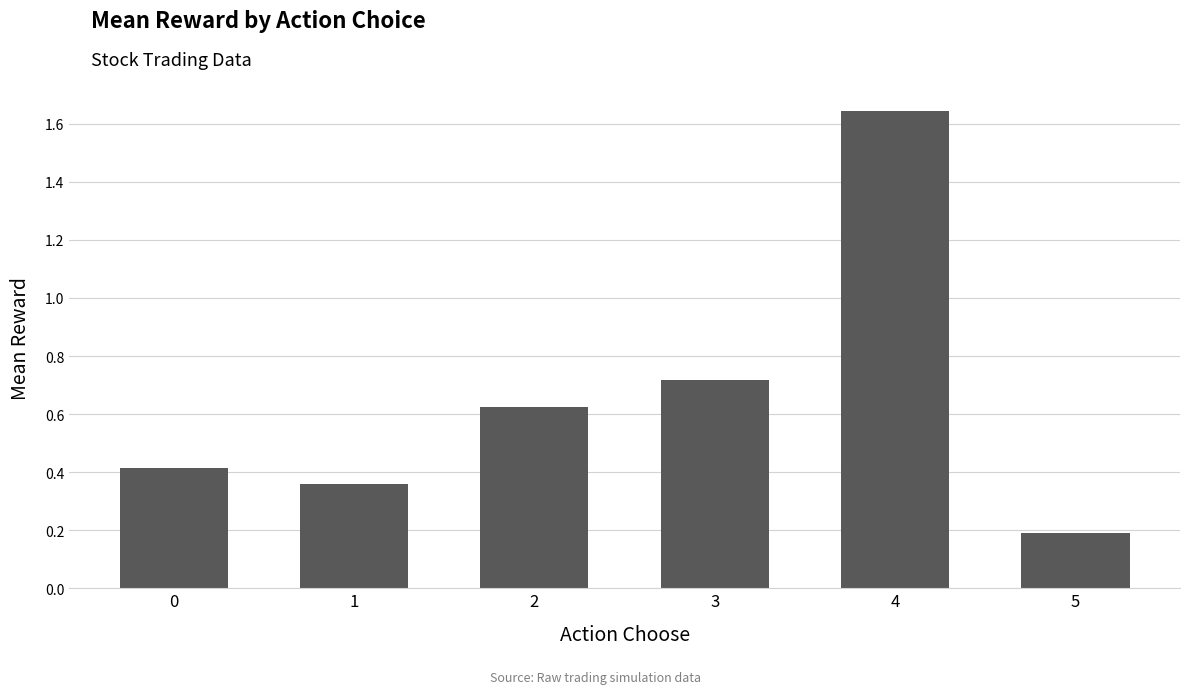

True or false: the data shows 0.1 at 5.

False